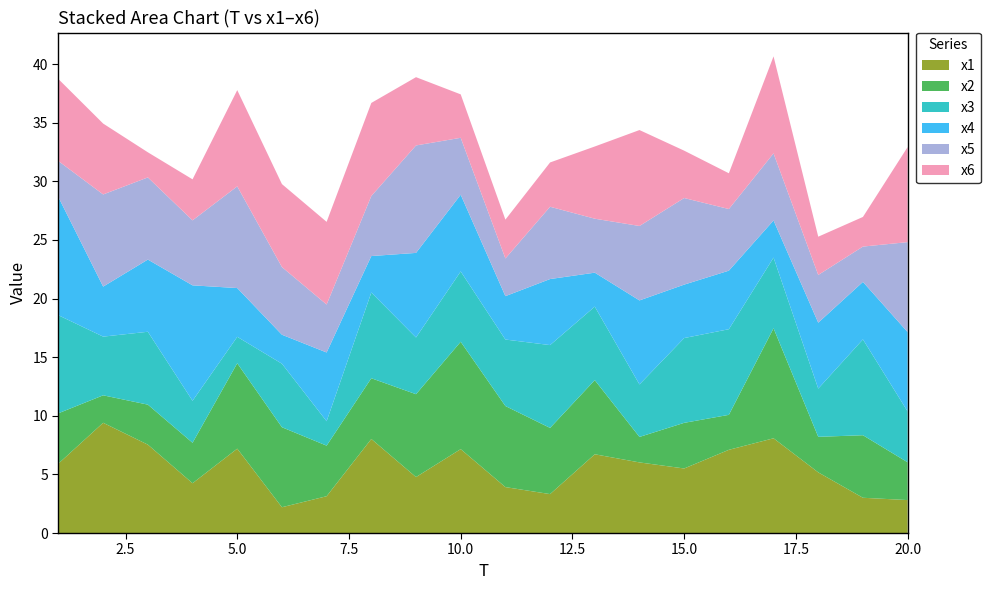

Reading left to right, what are all the values shown in this chart?

x1: 1=5.9	2=9.4	3=7.5	4=4.2	5=7.2	6=2.2	7=3.1	8=8.0	9=4.8	10=7.2	11=3.9	12=3.3	13=6.7	14=6.0	15=5.5	16=7.1	17=8.1	18=5.2	19=3.0	20=2.8
x2: 1=4.3	2=2.3	3=3.4	4=3.5	5=7.3	6=6.8	7=4.3	8=5.2	9=7.1	10=9.2	11=6.9	12=5.6	13=6.3	14=2.2	15=3.9	16=3.0	17=9.4	18=3.0	19=5.3	20=3.2
x3: 1=8.4	2=5.0	3=6.2	4=3.6	5=2.3	6=5.4	7=2.1	8=7.3	9=4.8	10=6.0	11=5.7	12=7.1	13=6.3	14=4.5	15=7.2	16=7.3	17=6.0	18=4.1	19=8.2	20=4.3
x4: 1=10.1	2=4.3	3=6.2	4=9.8	5=4.2	6=2.5	7=5.9	8=3.1	9=7.2	10=6.5	11=3.7	12=5.6	13=2.9	14=7.2	15=4.6	16=5.0	17=3.2	18=5.6	19=4.9	20=6.8
x5: 1=3.1	2=7.9	3=7.0	4=5.5	5=8.7	6=5.8	7=4.1	8=5.1	9=9.2	10=4.9	11=3.2	12=6.2	13=4.6	14=6.4	15=7.4	16=5.3	17=5.7	18=4.1	19=3.0	20=7.7
x6: 1=7.0	2=6.0	3=2.1	4=3.5	5=8.2	6=7.1	7=7.1	8=7.9	9=5.8	10=3.7	11=3.3	12=3.8	13=6.2	14=8.2	15=4.0	16=3.1	17=8.3	18=3.3	19=2.5	20=8.1